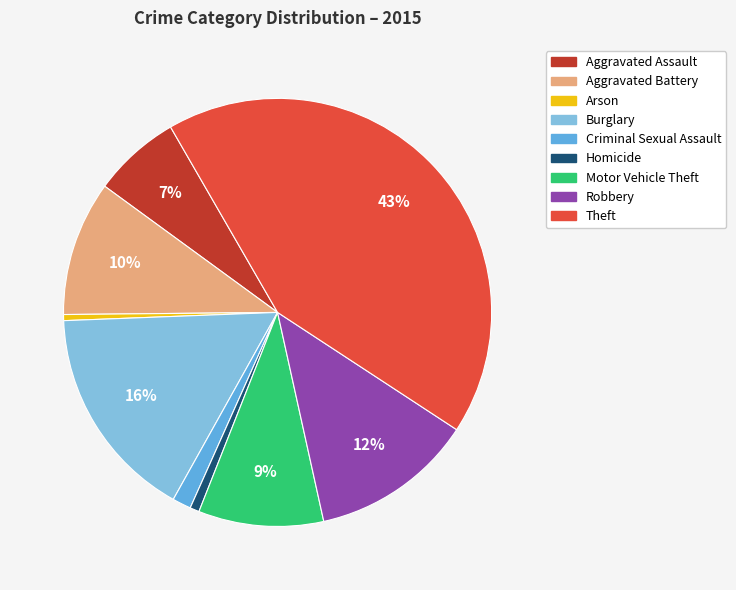

How many slices are in this pie chart?

9